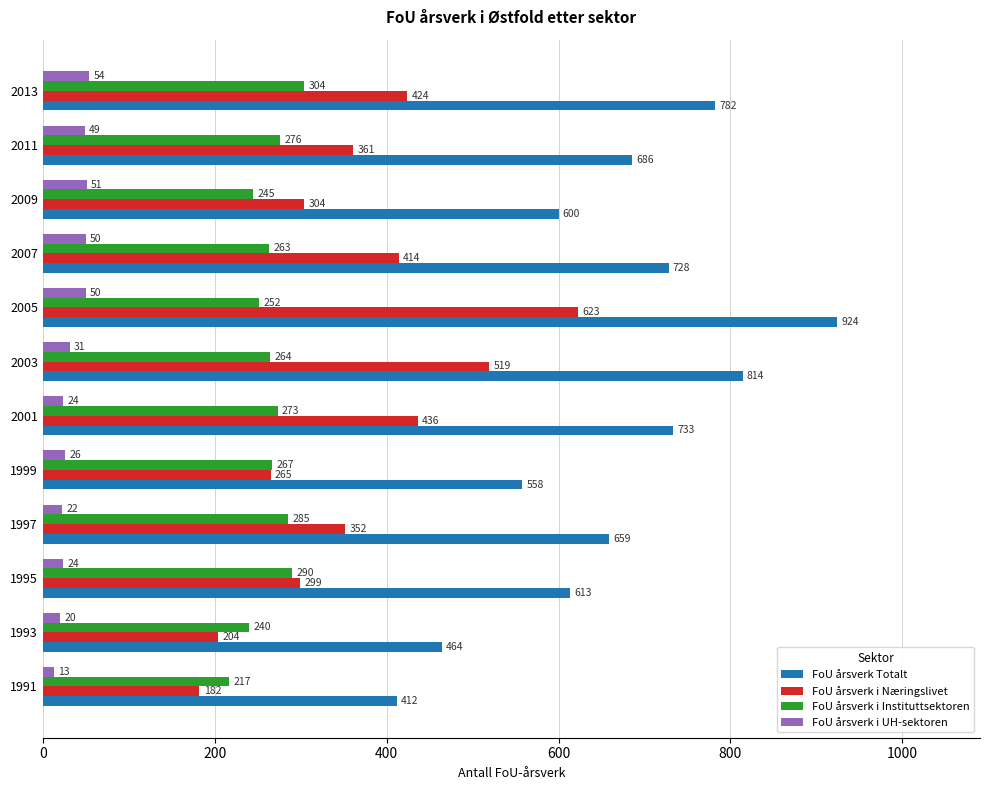

At which label is FoU årsverk i UH-sektoren closest to 33?

2003